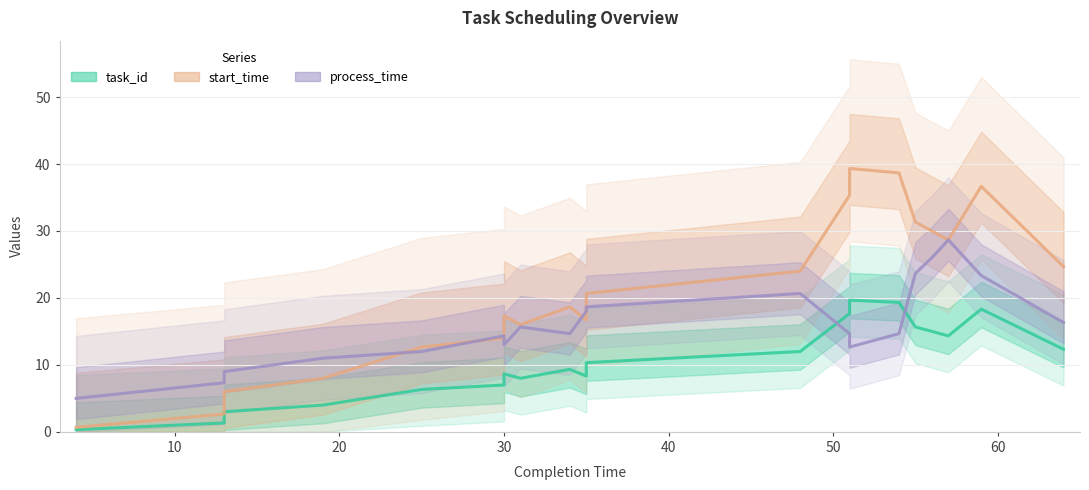

True or false: task_id has more than 0 points higher than both neighbors.

True